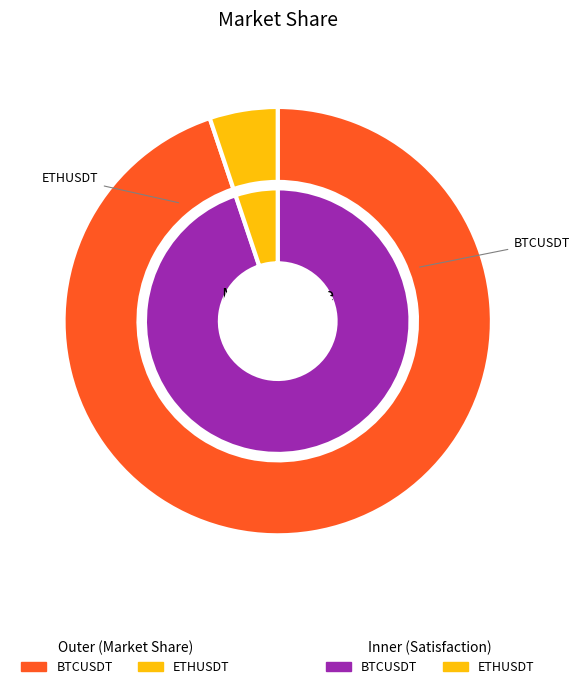

What portion of the pie excludes BTCUSDT?

5.1%